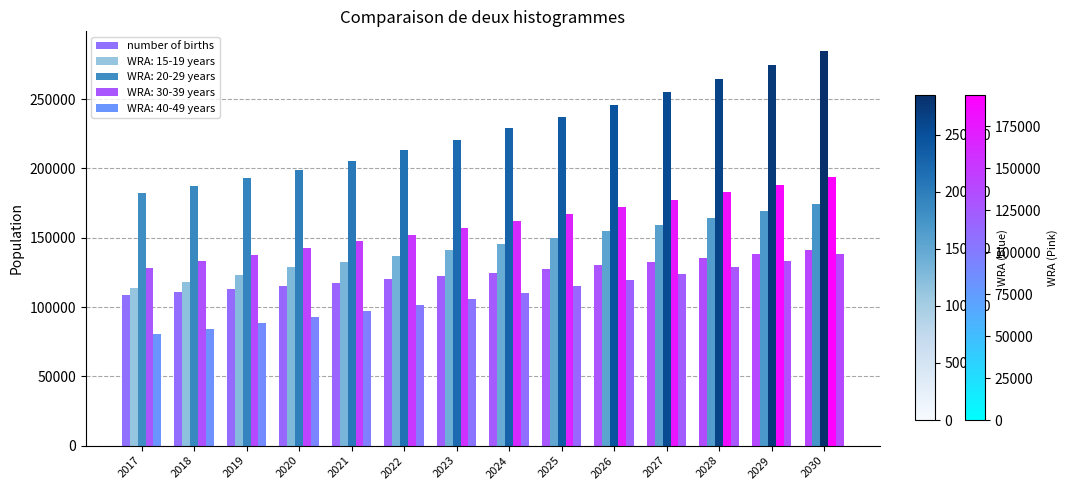

Which has a higher value, 2030 or 2027?

2030